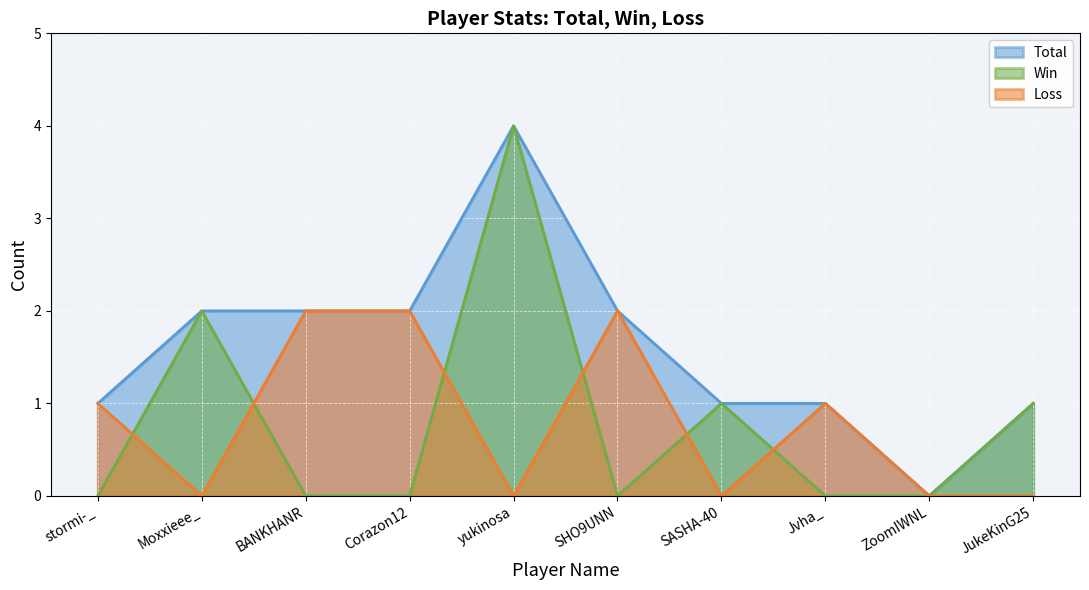

True or false: Total has a value of 2 at ZoomIWNL.

False